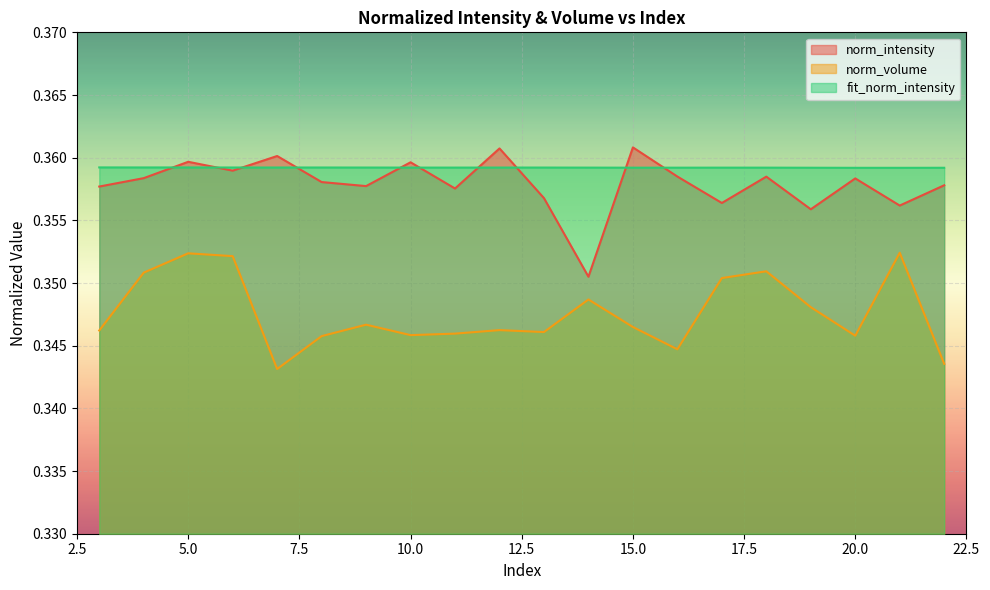

Which label corresponds to the smallest value in the chart?

7